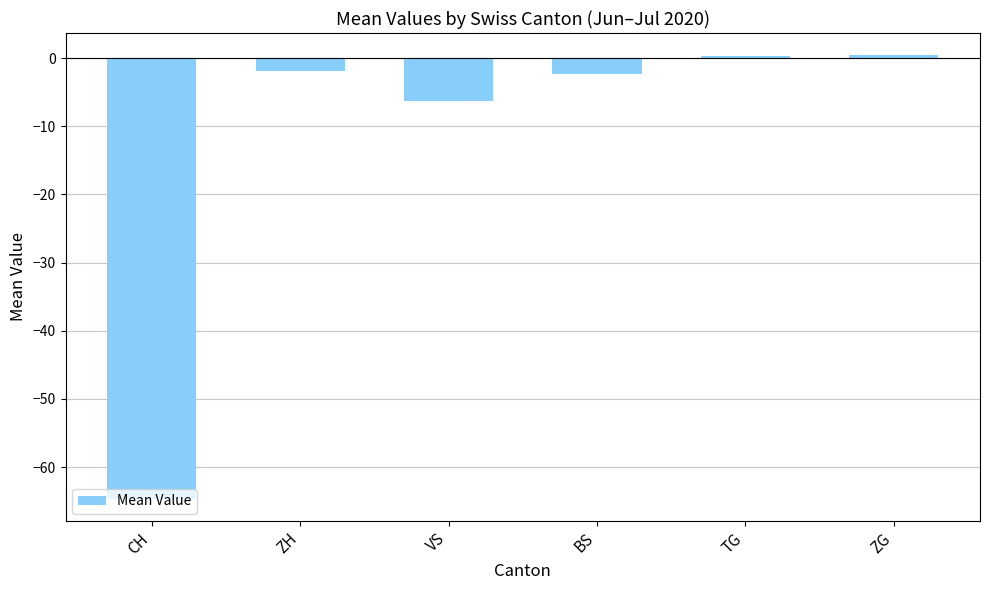

What is the value of the 6th bar from the left?

0.4